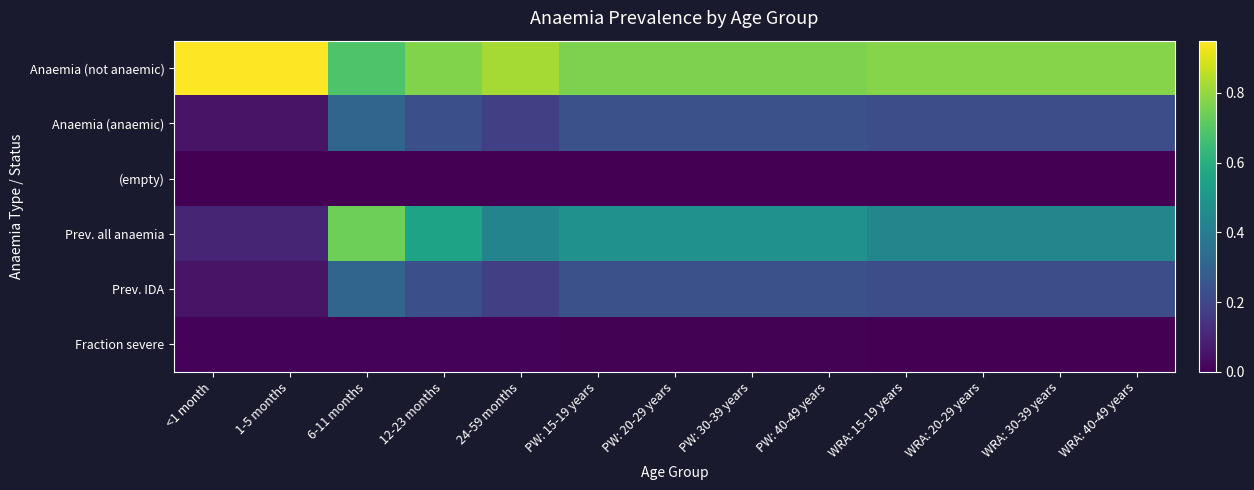

Between 12-23 months and WRA: 30-39 years, which is larger?

WRA: 30-39 years